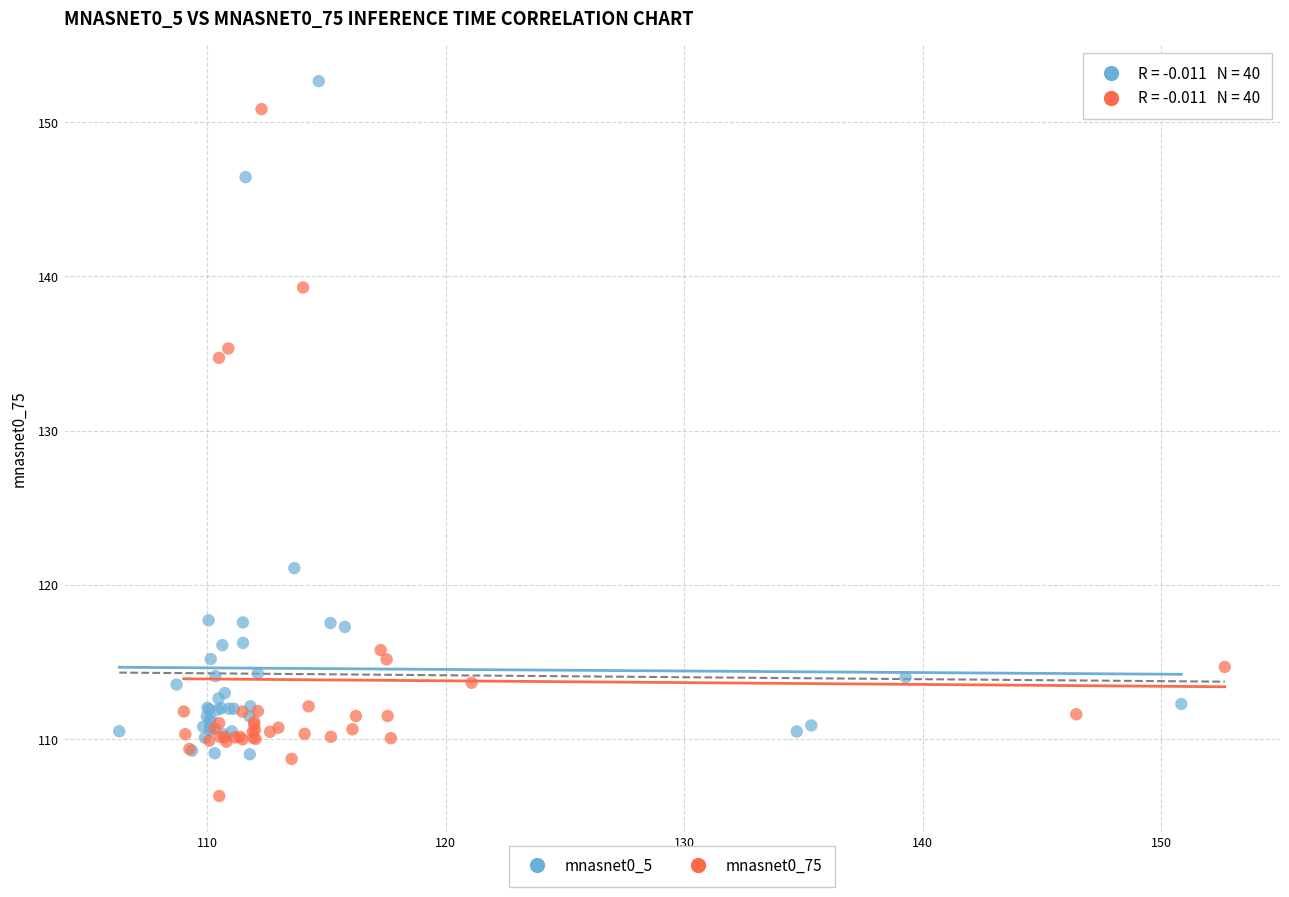

Which series reaches the minimum Y coordinate?

mnasnet0_75